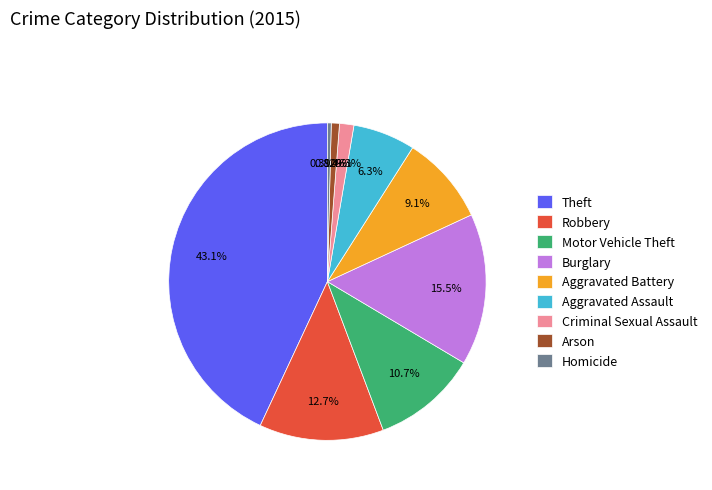

Does Robbery account for over 50% of the chart?

No